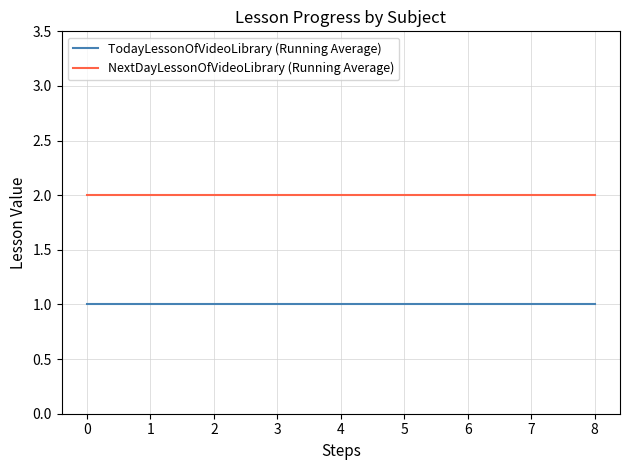

How many series are shown in this chart?

2